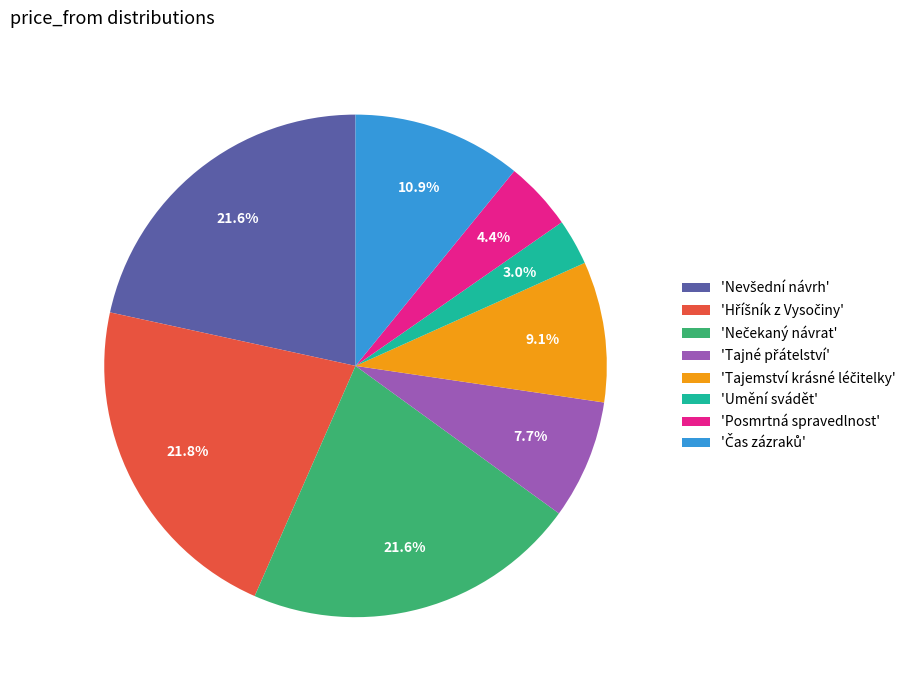

What percentage is NOT represented by 'Umění svádět'?

97.0%